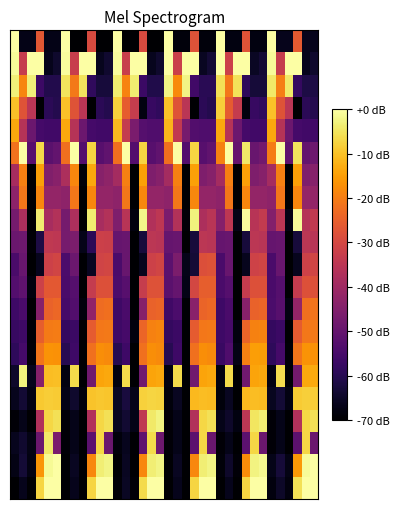

At which category is the sum across all series the highest?

3